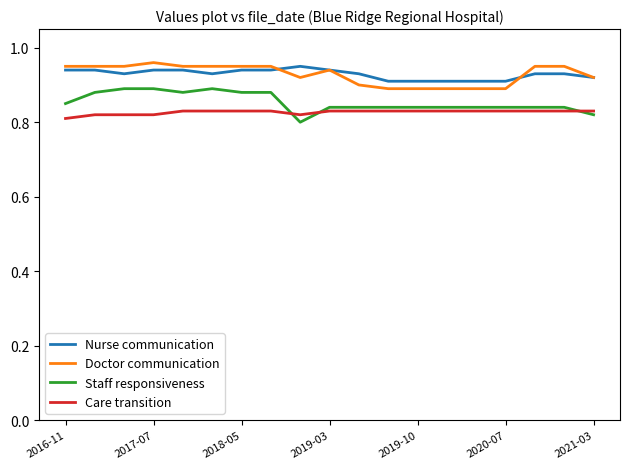

After their last crossing, which series has the higher values: Care transition or Staff responsiveness?

Care transition